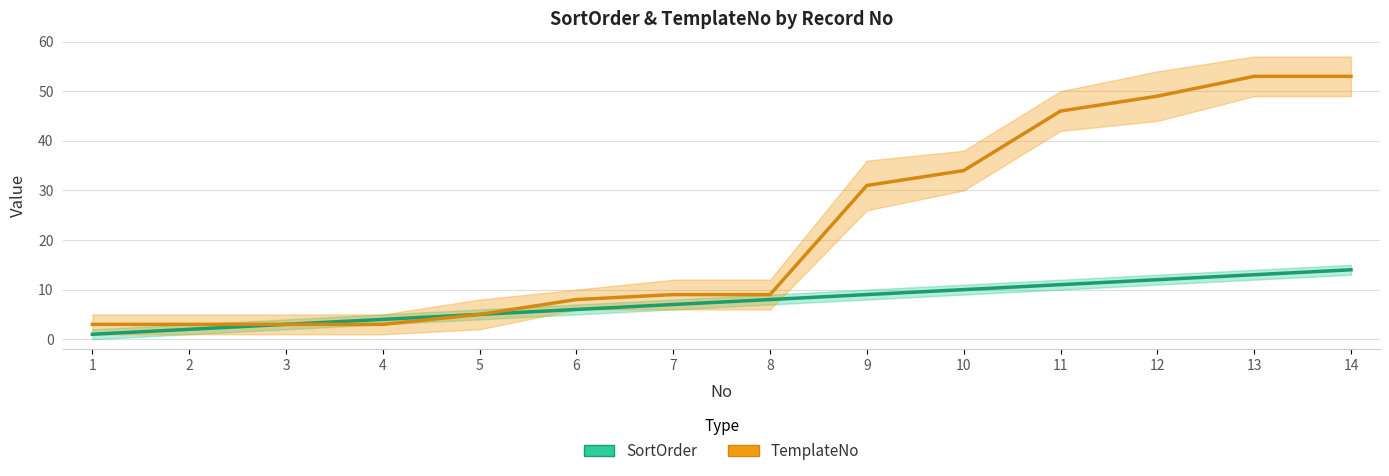

What is the lowest value of the SortOrder series?

1